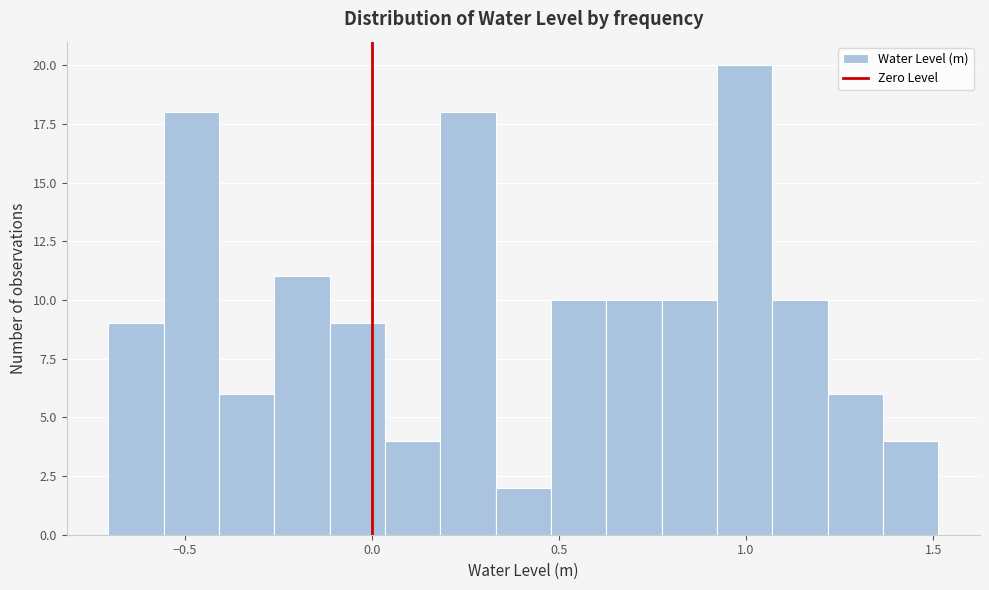

Around what value on the x-axis is the tallest bar? Give the approximate position of its centre, as read against the axis.

1.00